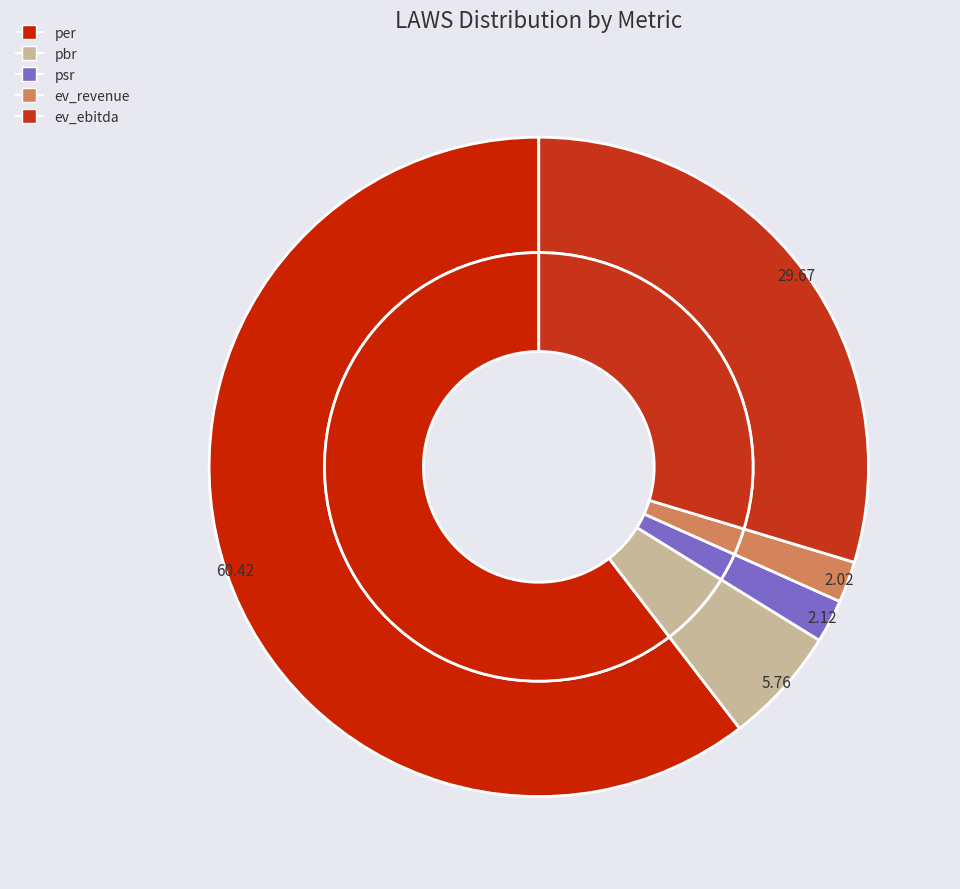

Does per account for over 50% of the chart?

Yes